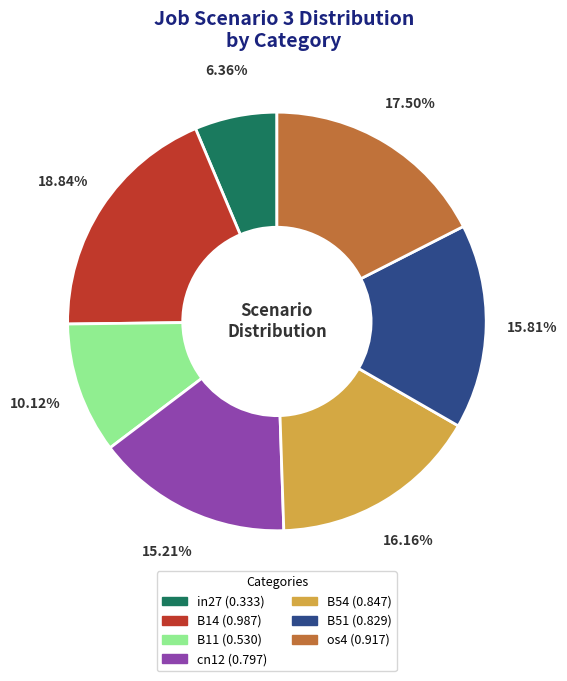

How many slices are in this pie chart?

7